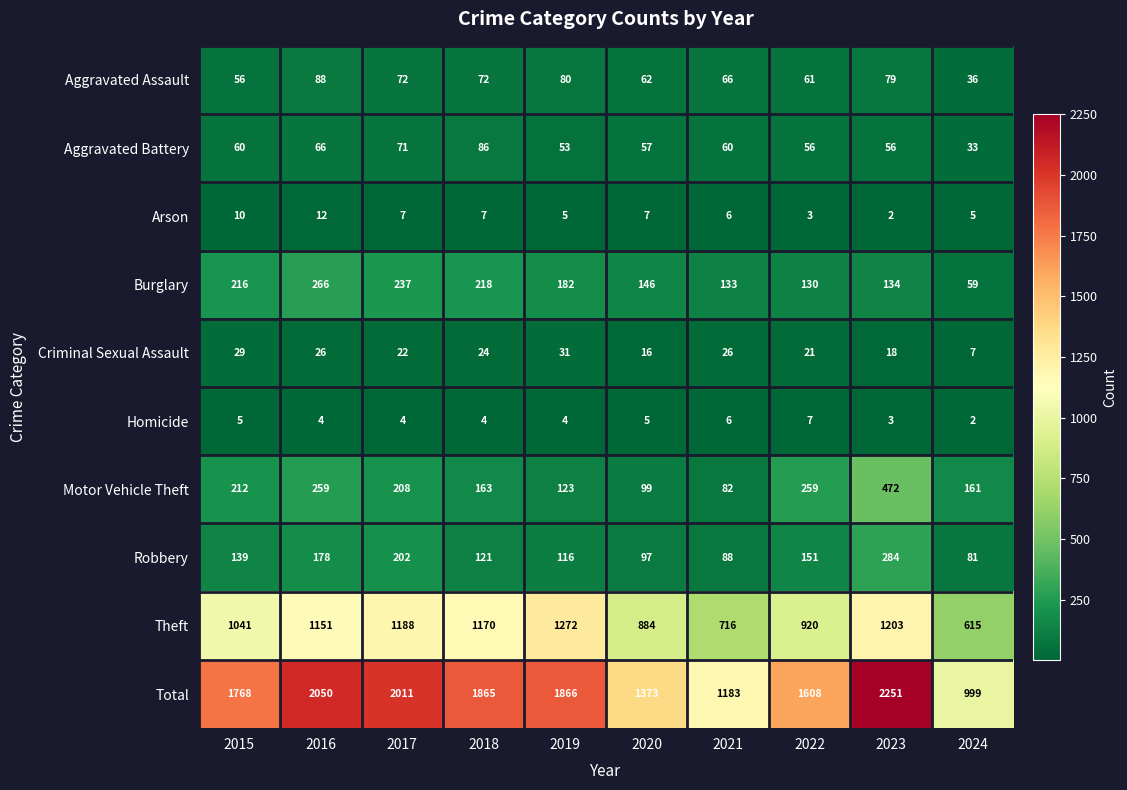

At how many categories does at least one series exceed 1132?

9